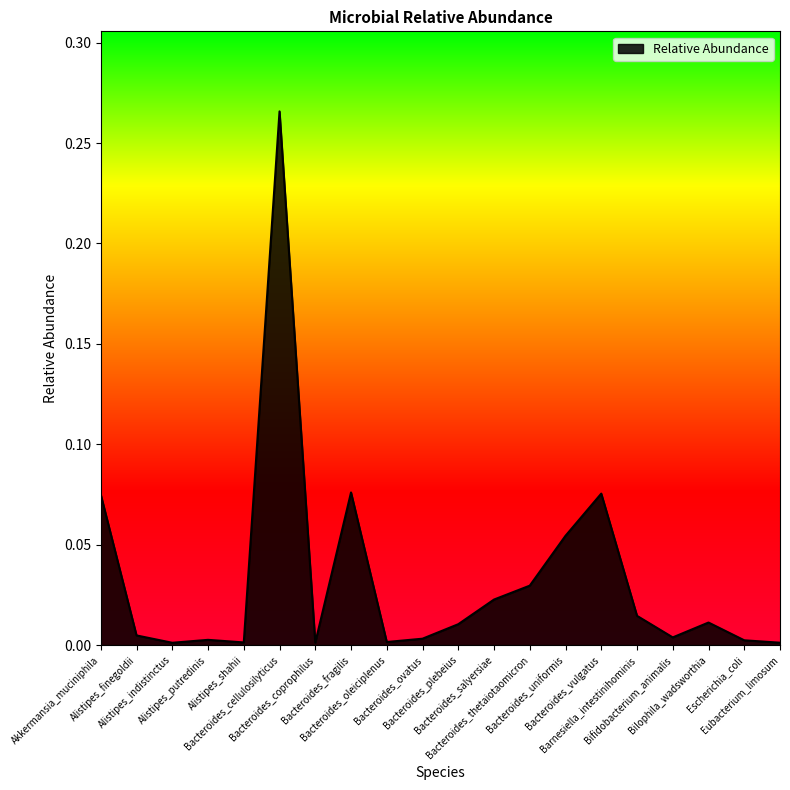

Reading right to left, extract all data points from this chart.

Eubacterium_limosum=0.0	Escherichia_coli=0.0	Bilophila_wadsworthia=0.0	Bifidobacterium_animalis=0.0	Barnesiella_intestinihominis=0.0	Bacteroides_vulgatus=0.1	Bacteroides_uniformis=0.1	Bacteroides_thetaiotaomicron=0.0	Bacteroides_salyersiae=0.0	Bacteroides_plebeius=0.0	Bacteroides_ovatus=0.0	Bacteroides_oleiciplenus=0.0	Bacteroides_fragilis=0.1	Bacteroides_coprophilus=0.0	Bacteroides_cellulosilyticus=0.3	Alistipes_shahii=0.0	Alistipes_putredinis=0.0	Alistipes_indistinctus=0.0	Alistipes_finegoldii=0.0	Akkermansia_muciniphila=0.1